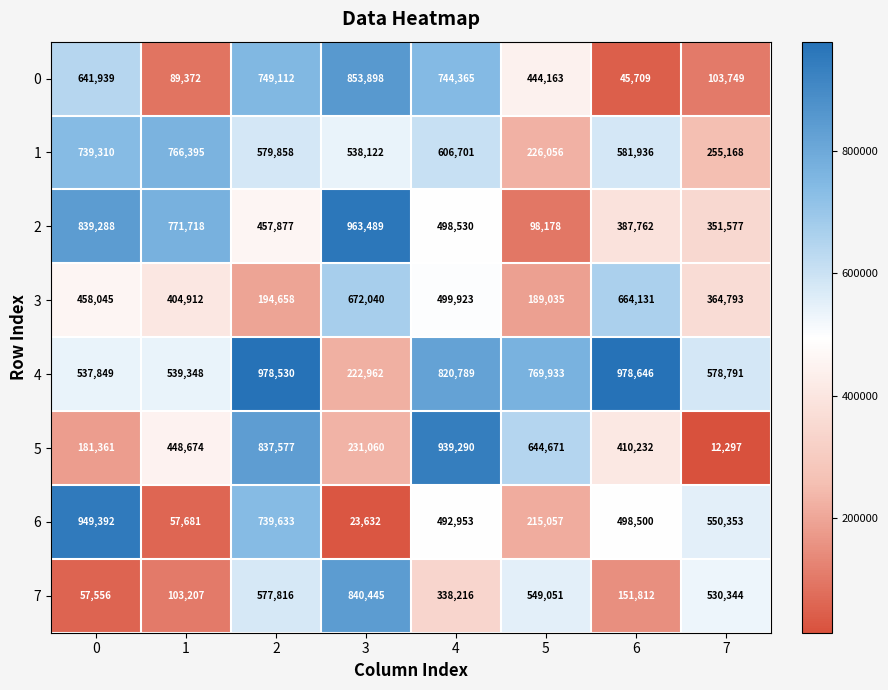

True or false: 2 has a value of 351577 at 7.

True